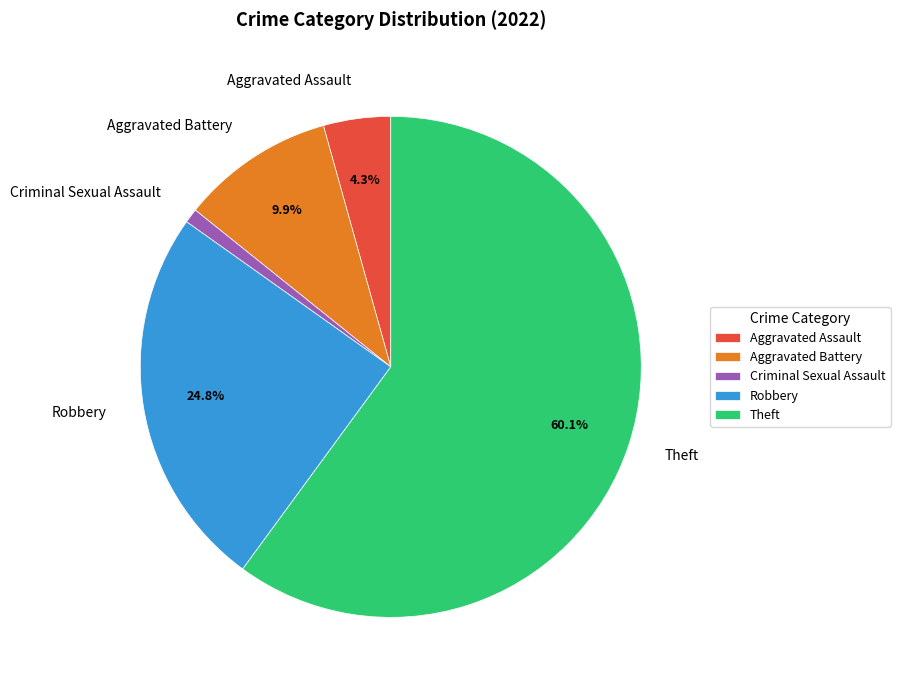

Count the number of slices in the pie.

5